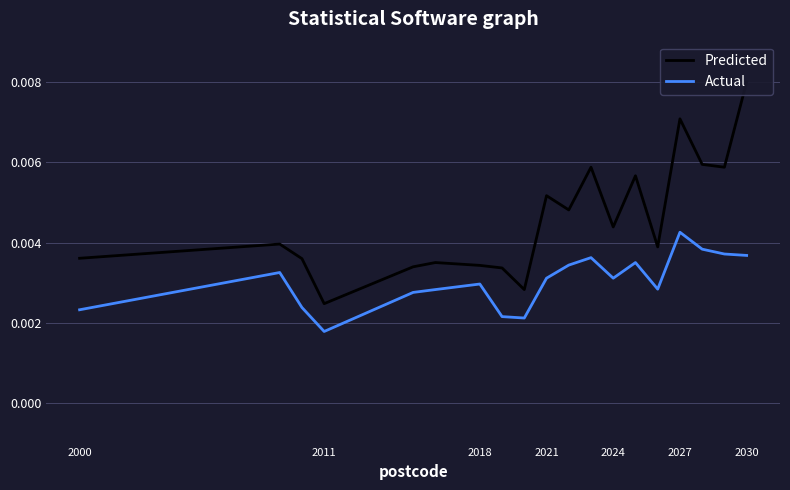

At which label does Actual reach its peak?

2027